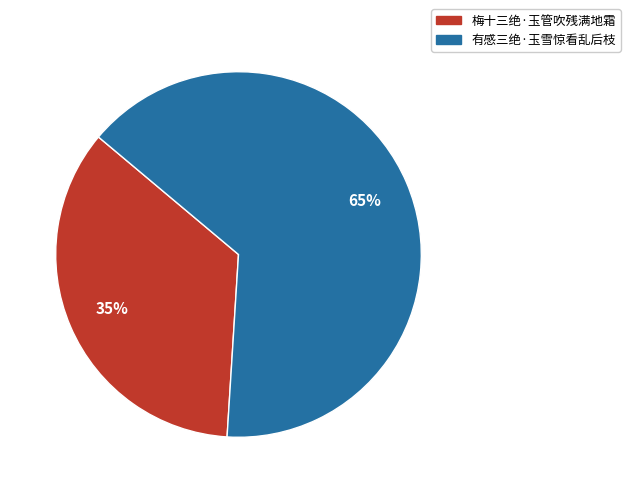

What percentage is the 梅十三绝·玉管吹残满地霜 slice, to the nearest percent?

35%